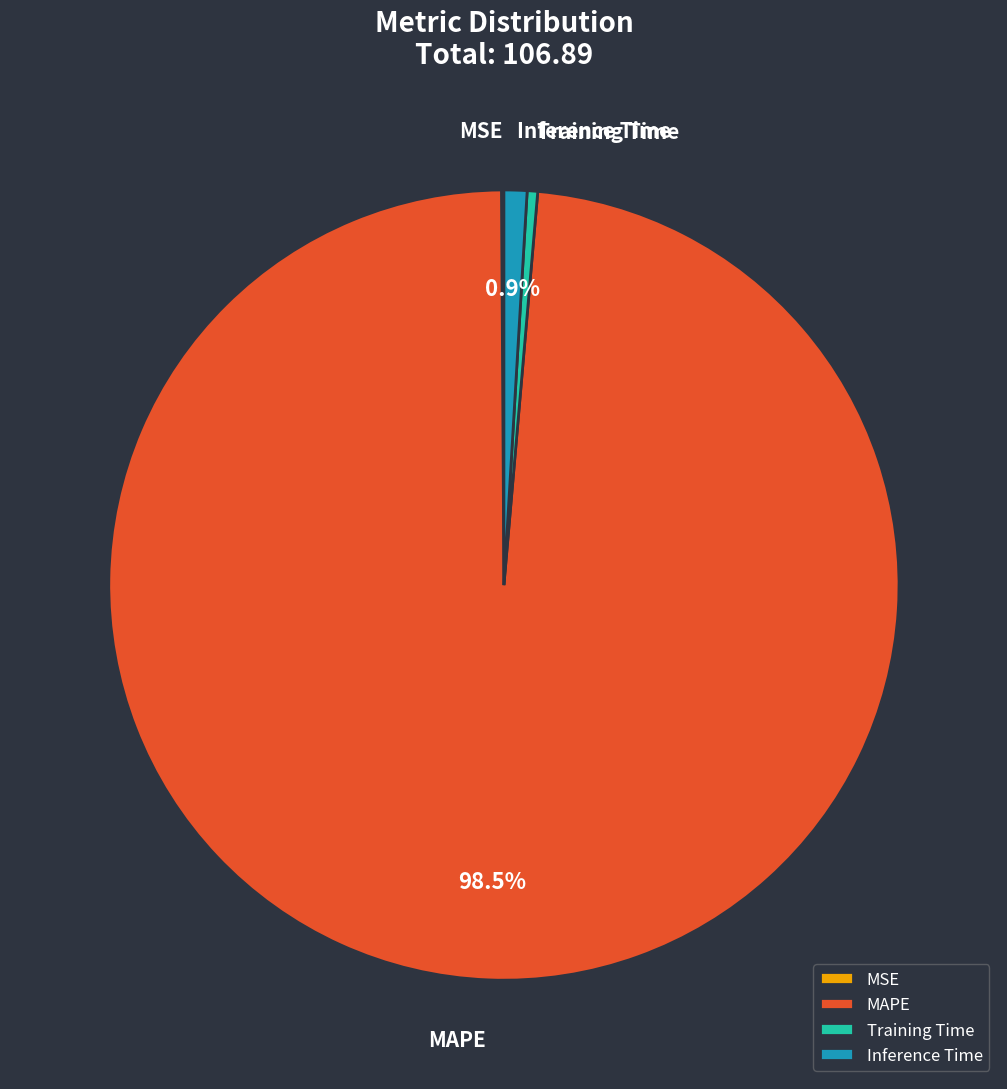

Which has a higher value, Training Time or MAPE?

MAPE